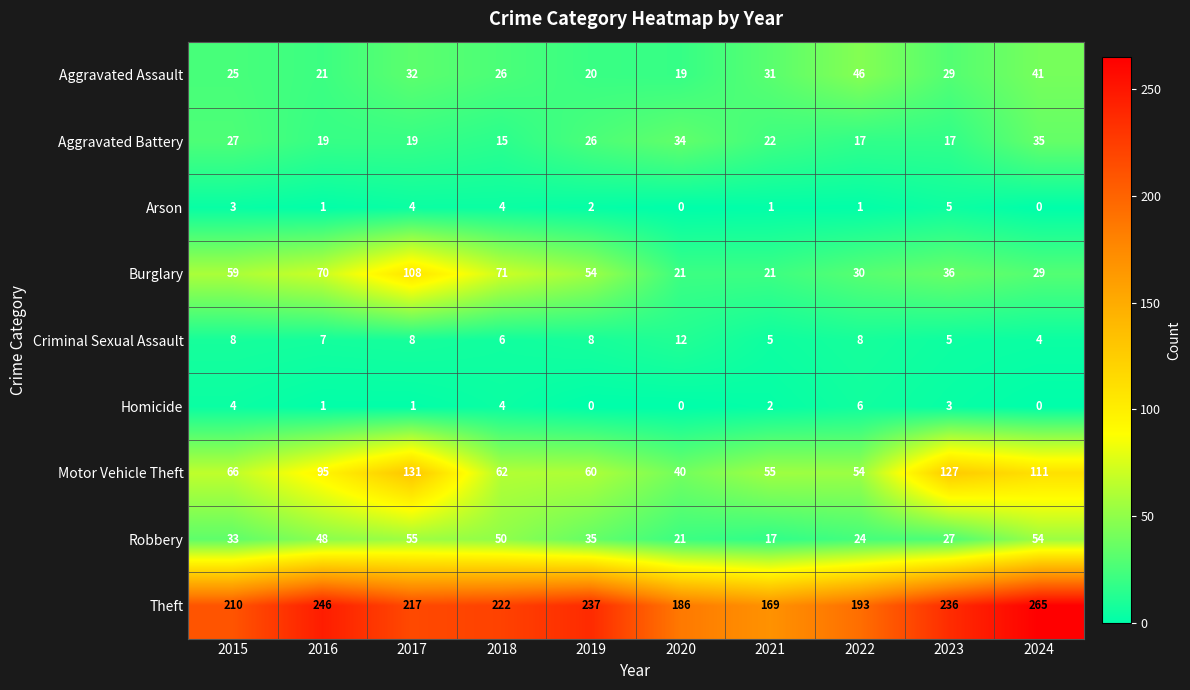

How many data points does each series have?

10